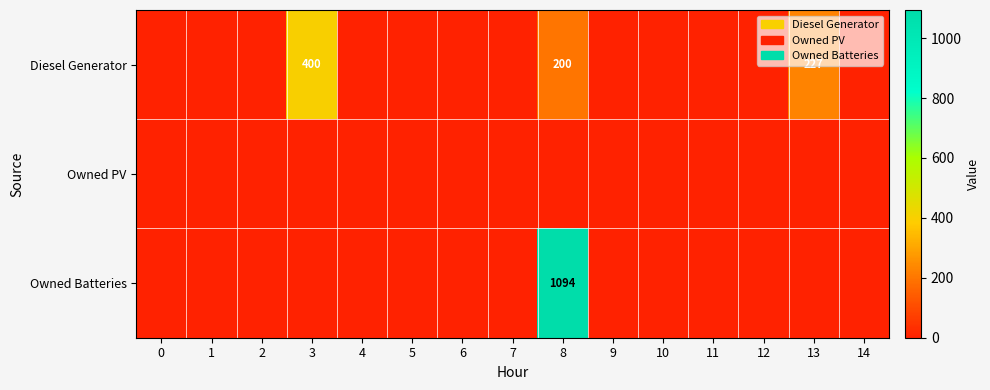

The Diesel Generator series shows 58 at 13. True or false?

False